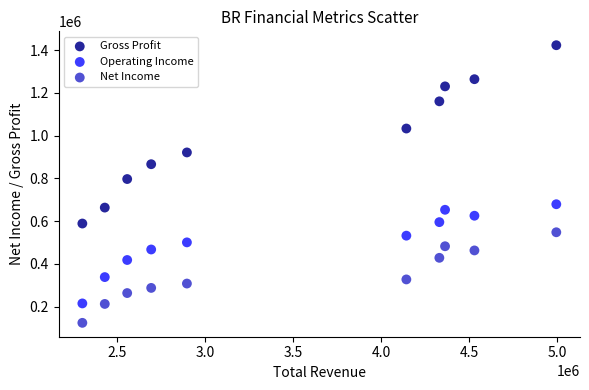

What are all the series names shown in the legend?

Gross Profit, Operating Income, Net Income